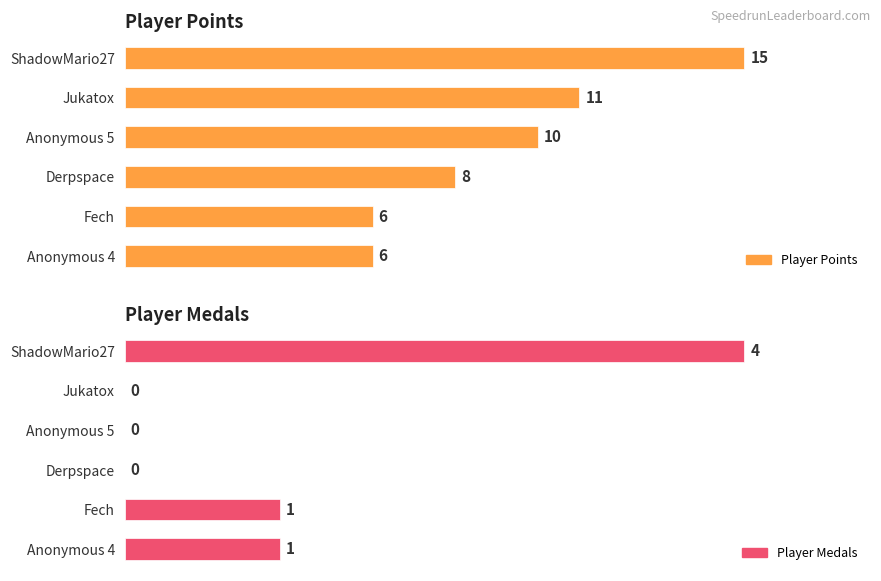

The Player Points series shows 100.1 at Anonymous 5. True or false?

False